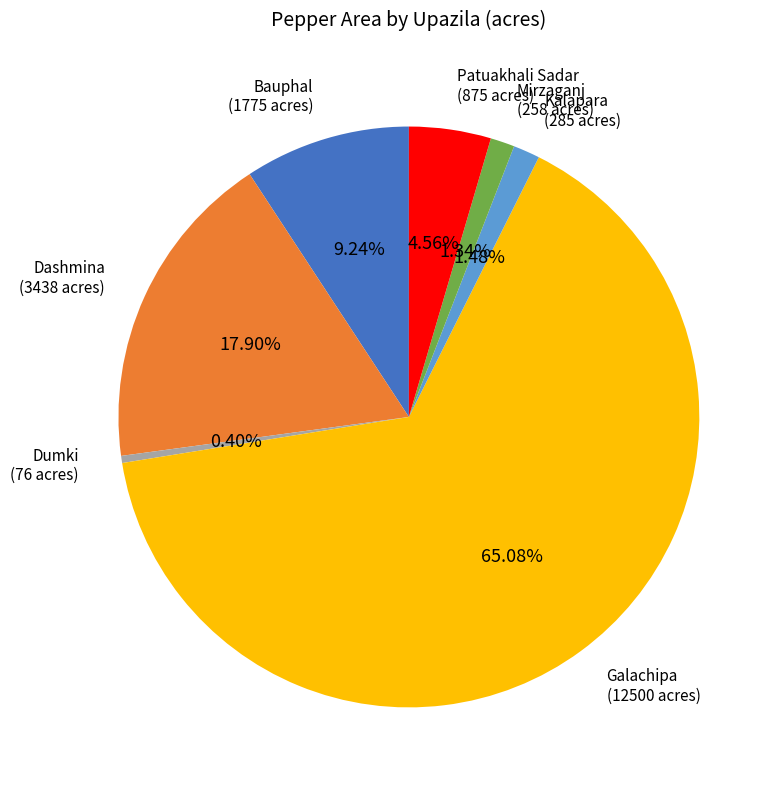

Combined, what portion of the pie is Dashmina and Patuakhali Sadar?

22.5%